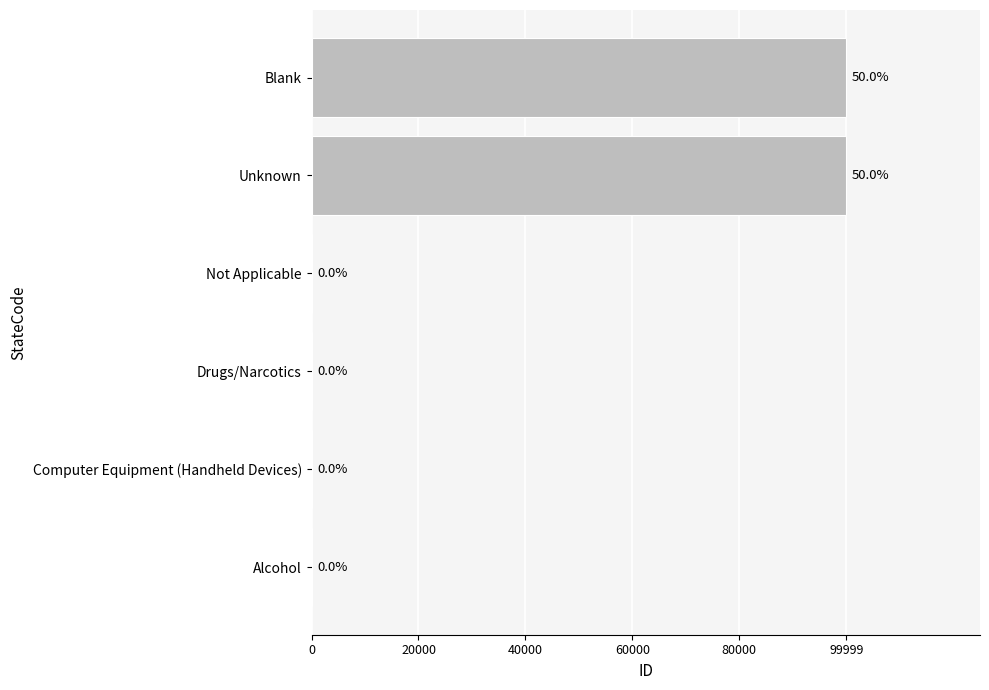

Are the bars horizontal?

Yes